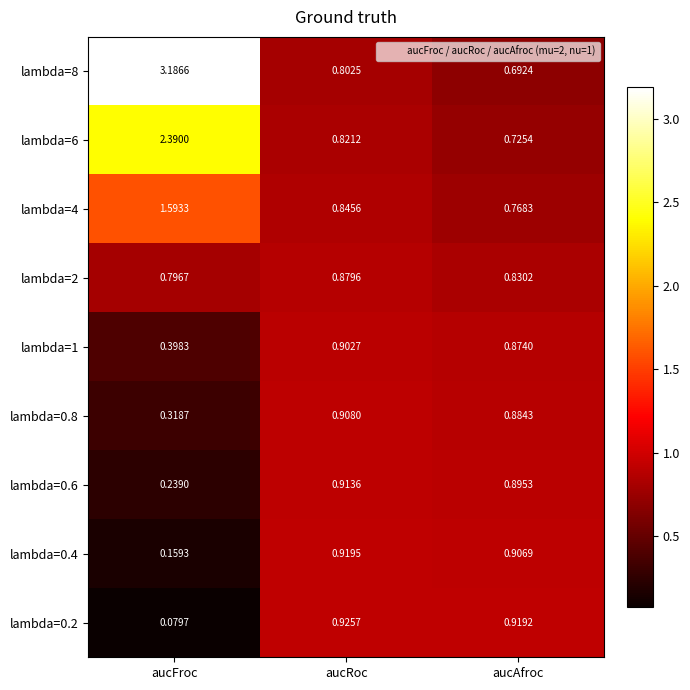

Where is lambda=0.2 nearest to the value 0?

aucFroc